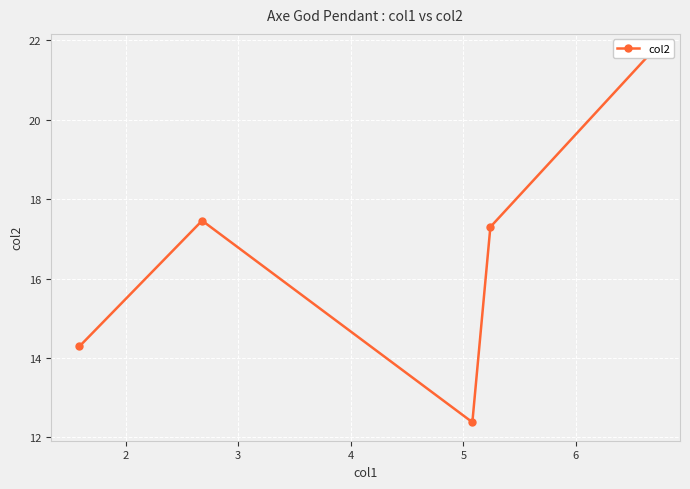

How many points are lower than both their immediate neighbors (excluding endpoints)?

1